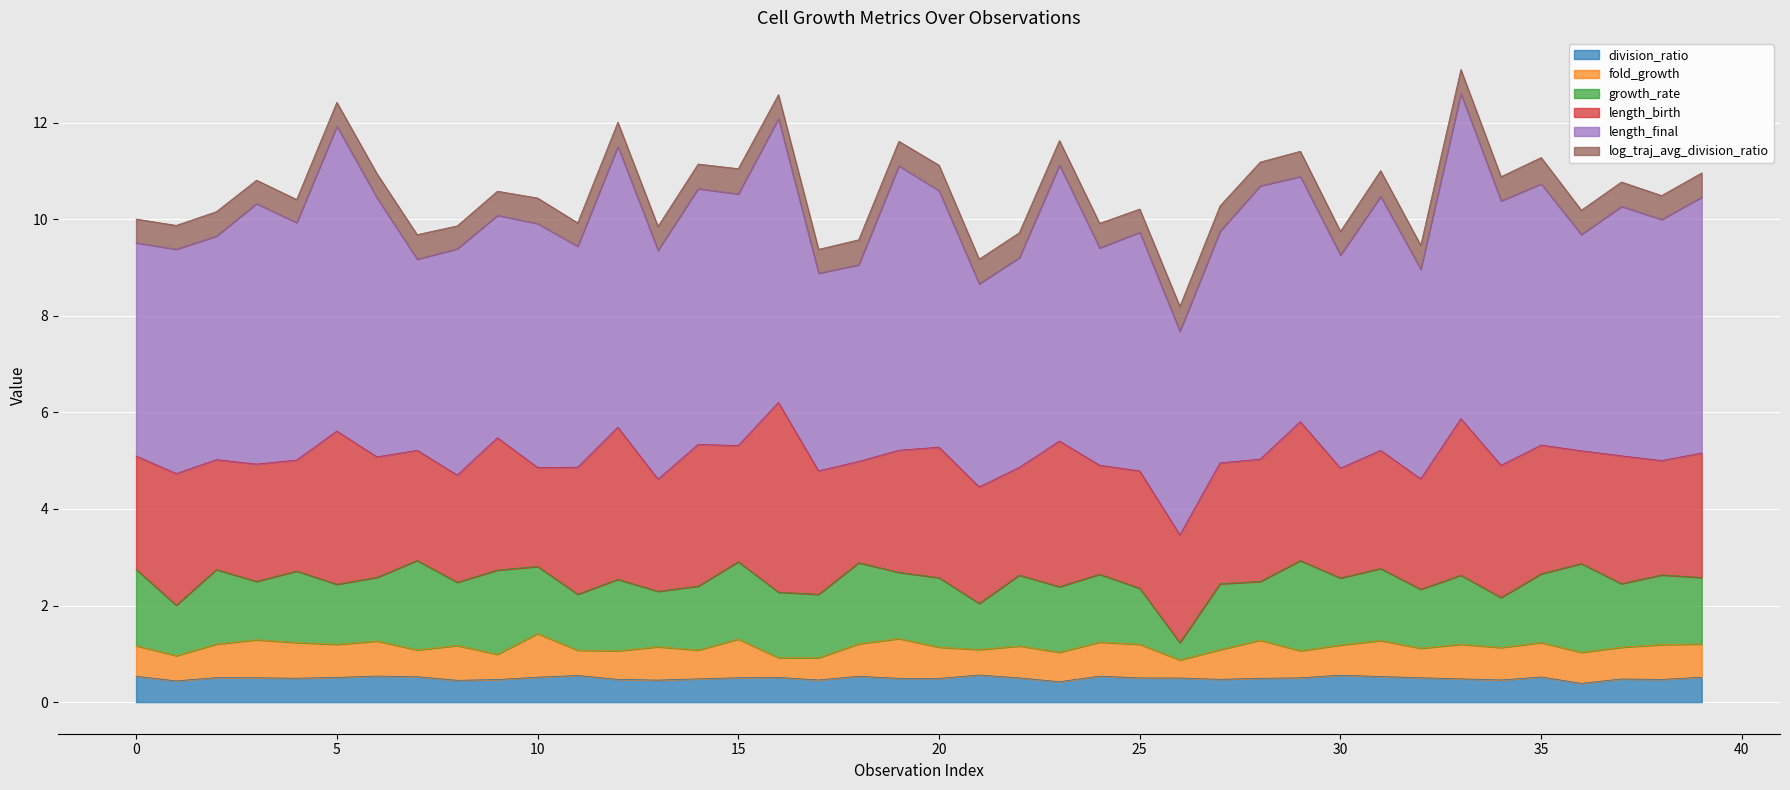

True or false: length_final has a value of 7.2 at 2.

False